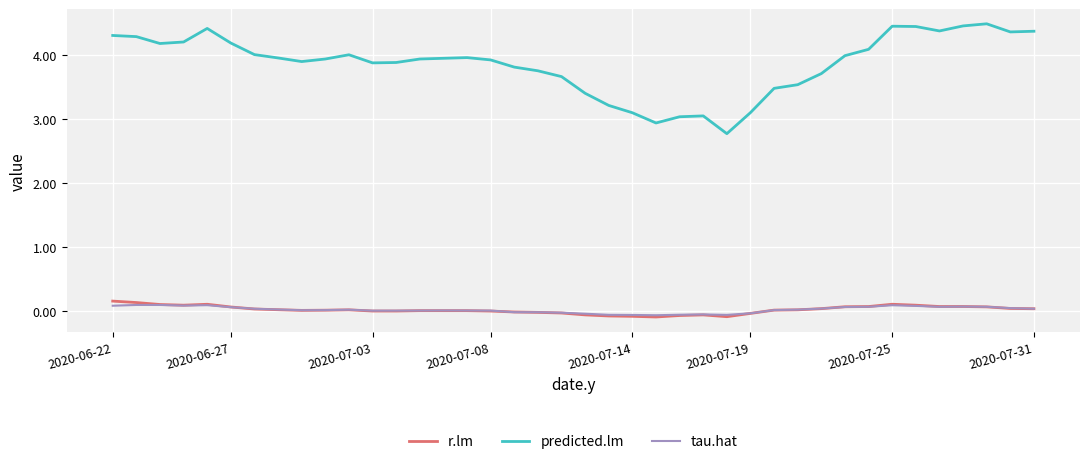

How many lines are shown in the chart?

3